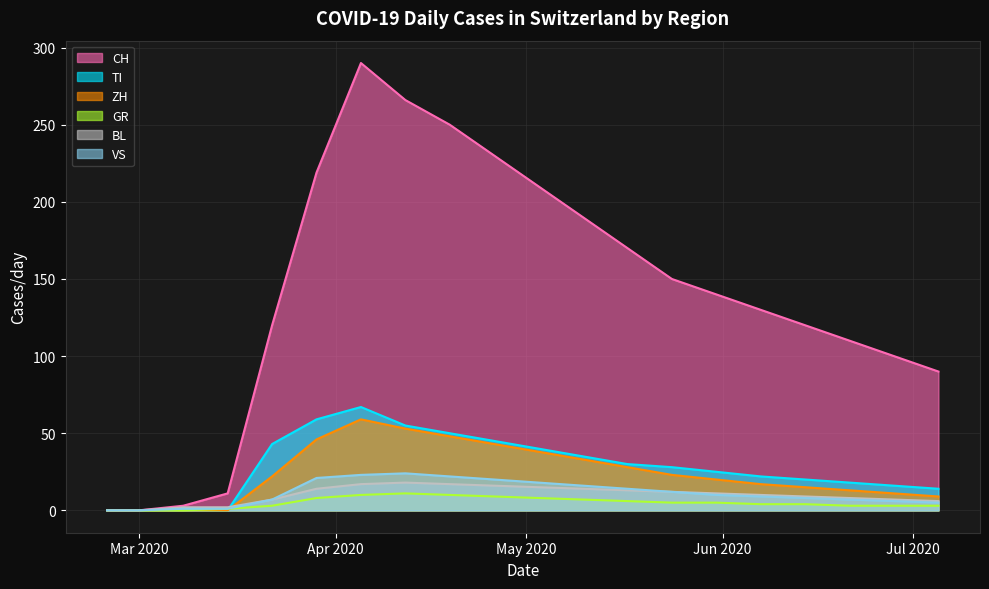

Which series has the largest total across all categories?

CH